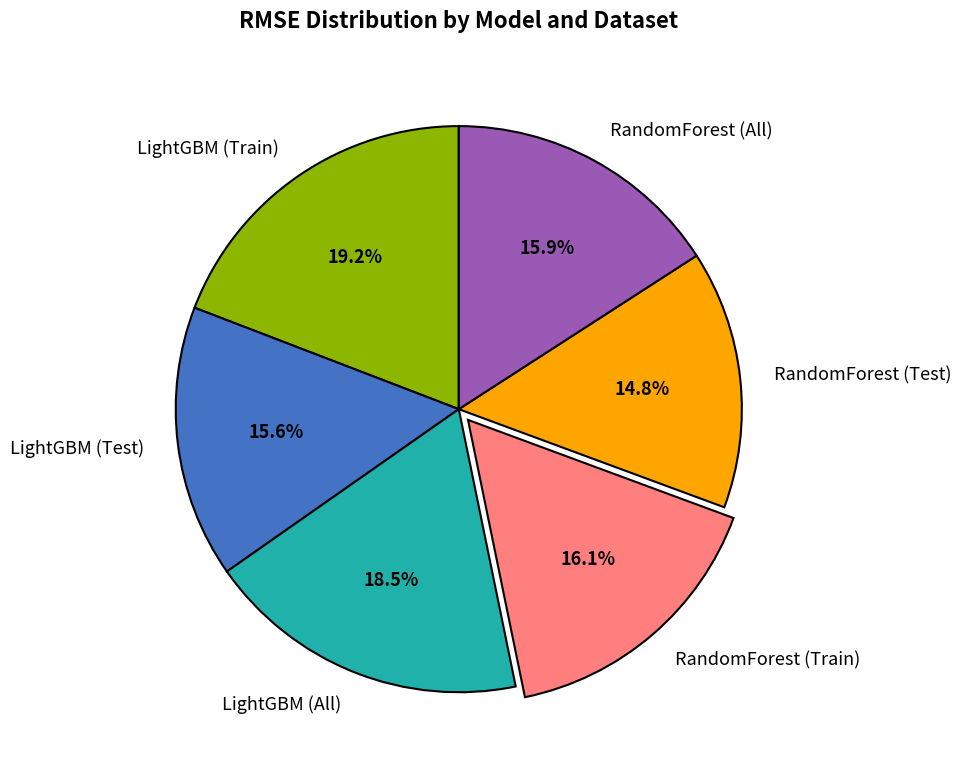

Which category has the biggest portion of the pie?

LightGBM (Train)